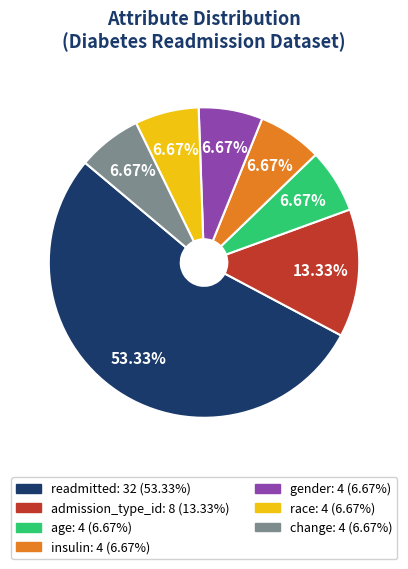

How many slices are in this pie chart?

7